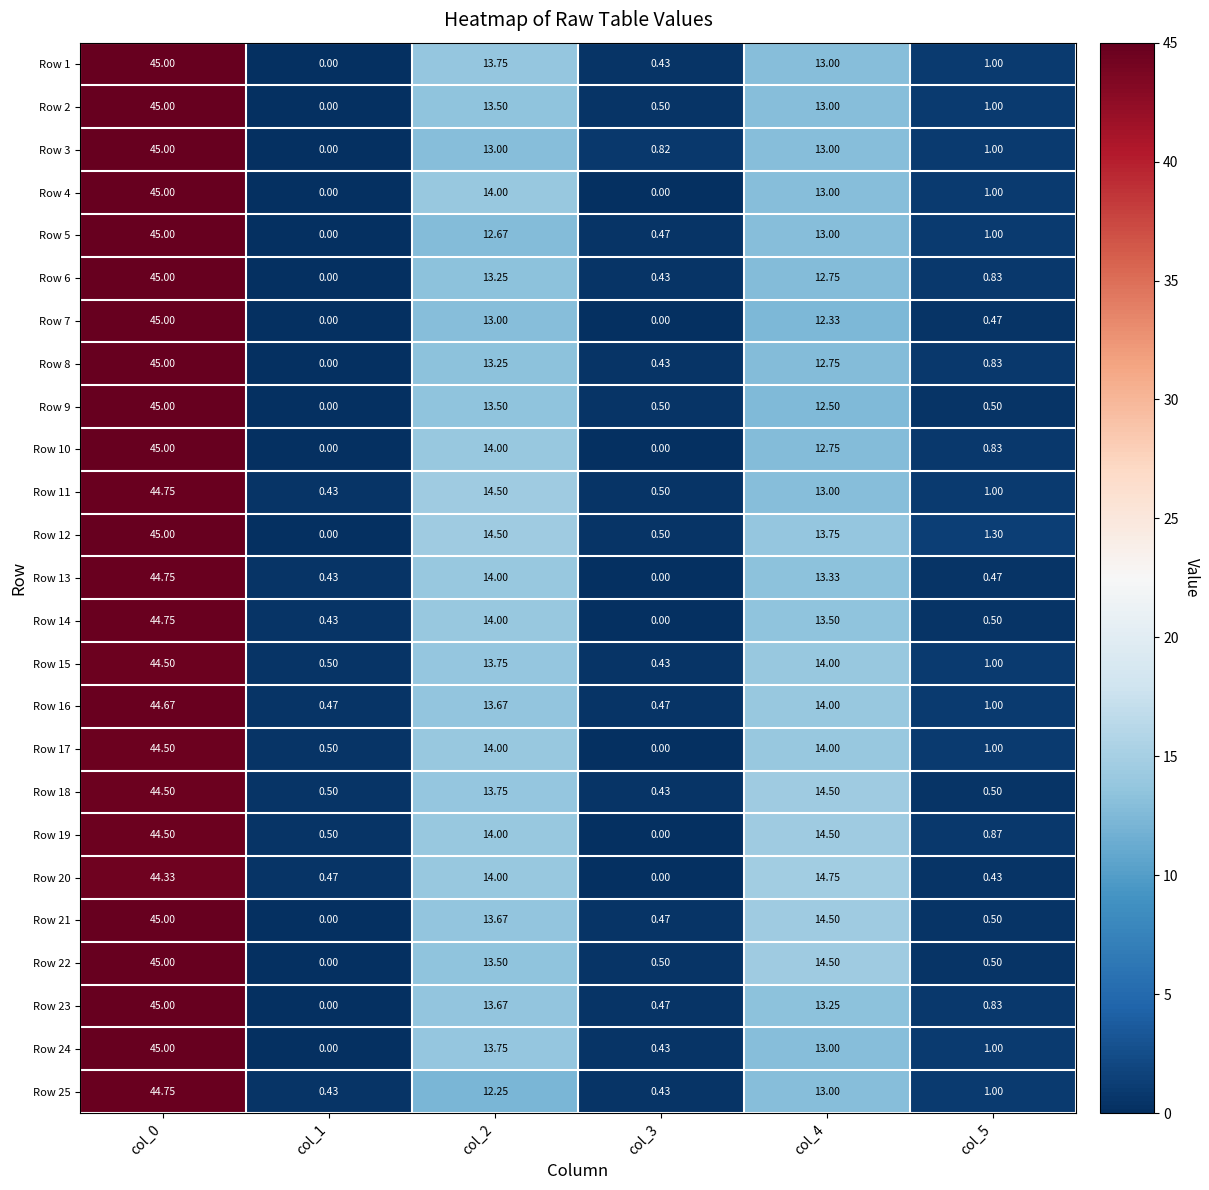

Is the value of Row 17 at col_1 greater than the value of Row 9 at col_0?

No